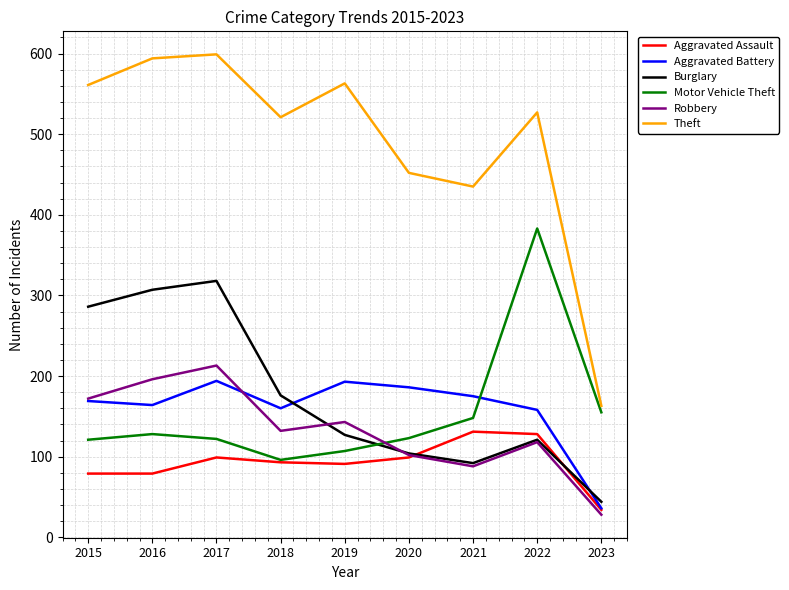

What is the average value of the Motor Vehicle Theft series?

154